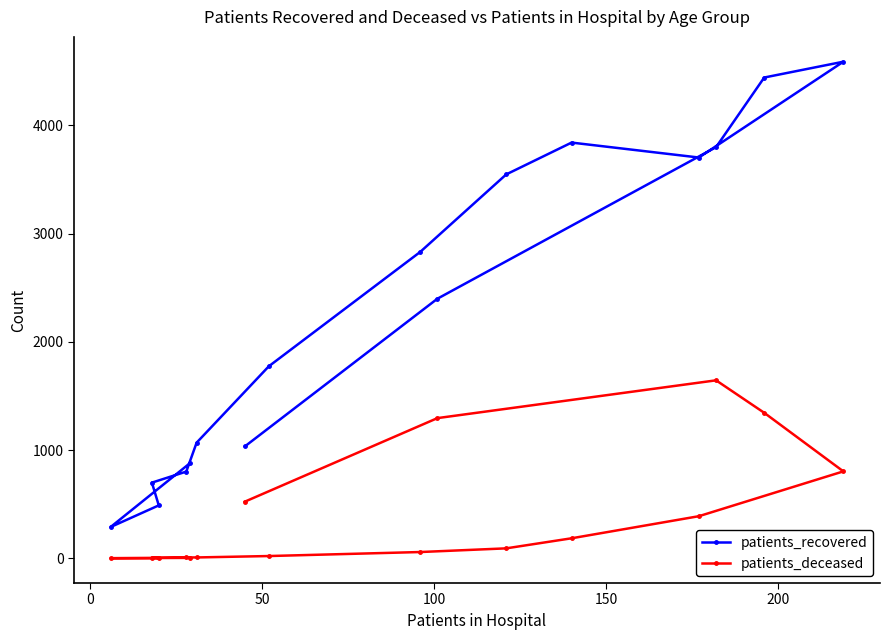

Rank the series by their average value, from lowest to highest.

patients_deceased, patients_recovered